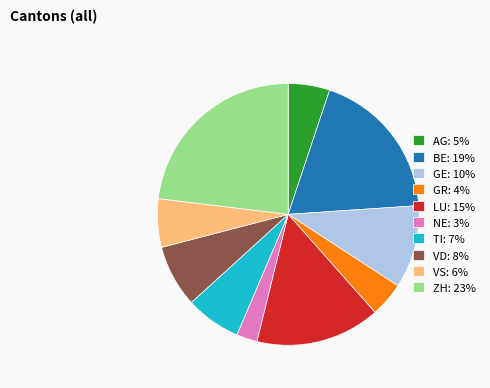

Does any single category account for the majority?

No